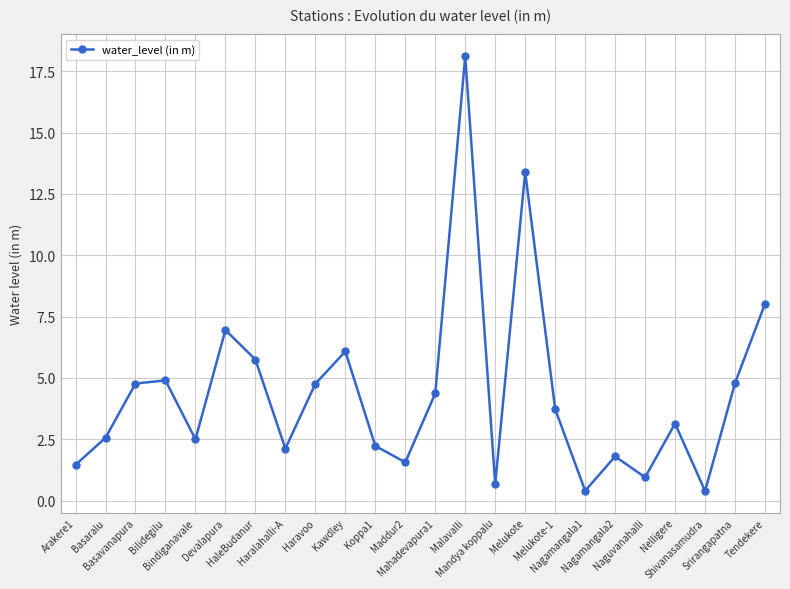

How many interior local peaks (higher than both neighbors) does the data have?

7